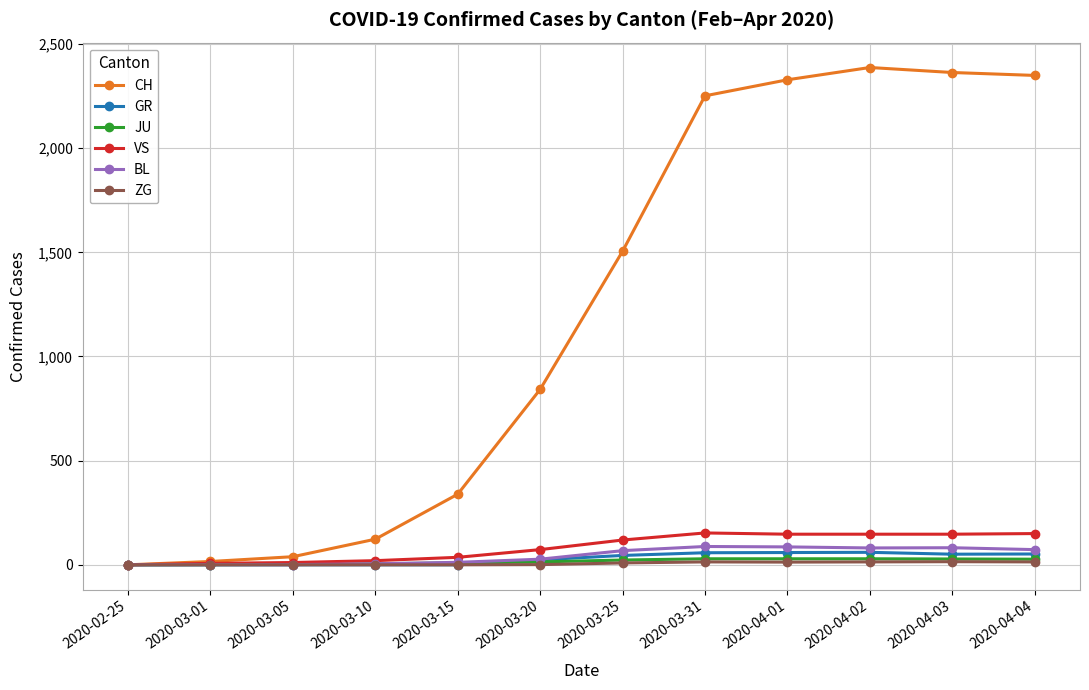

How many lines are shown in the chart?

6